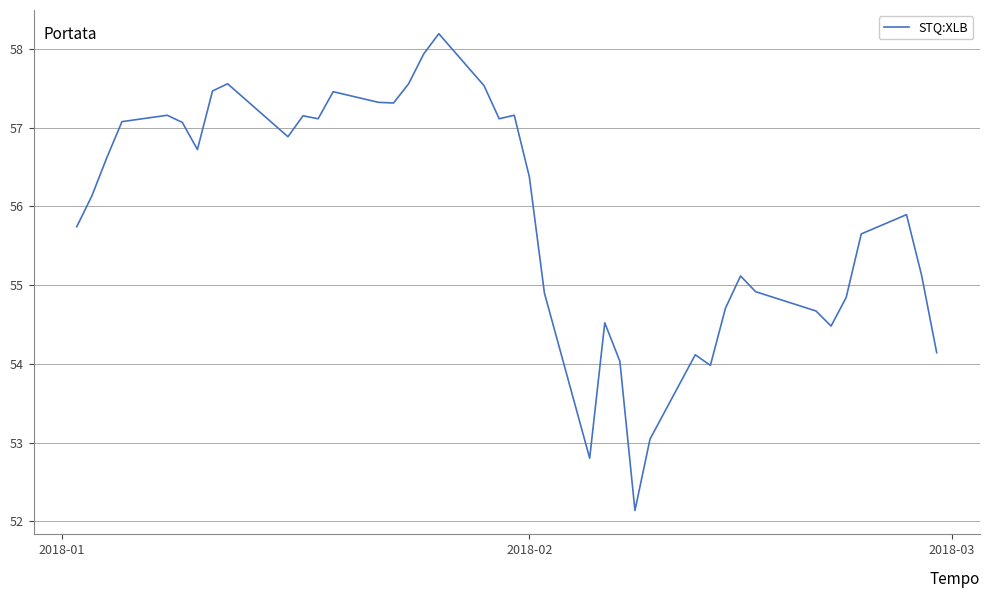

How many lines are shown in the chart?

1